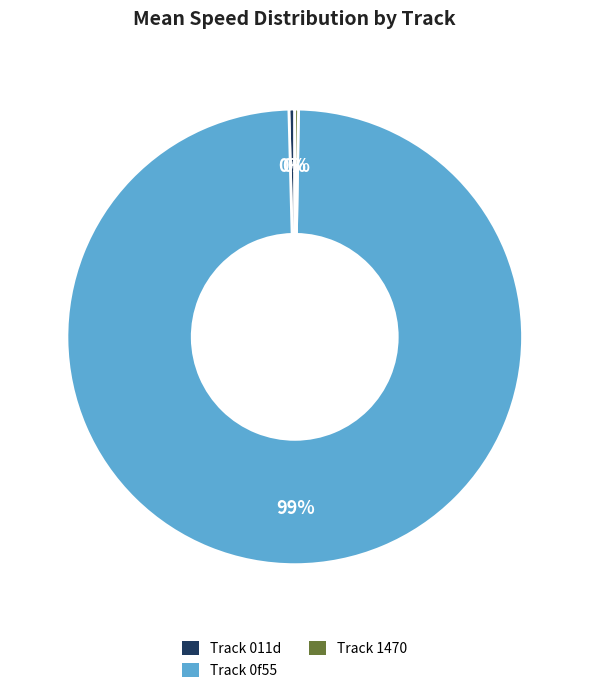

Is there a majority slice in this chart?

Yes